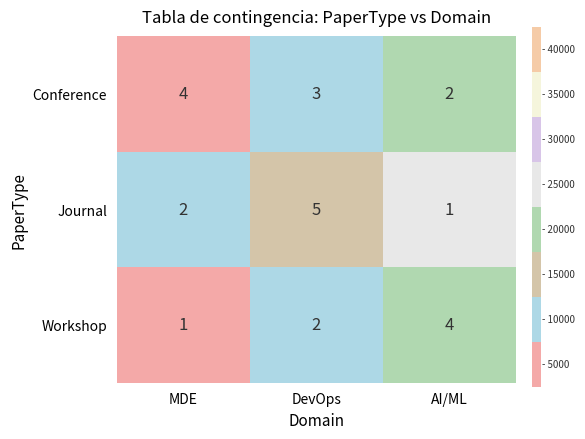

What is the difference between the highest and lowest values at 0?

3